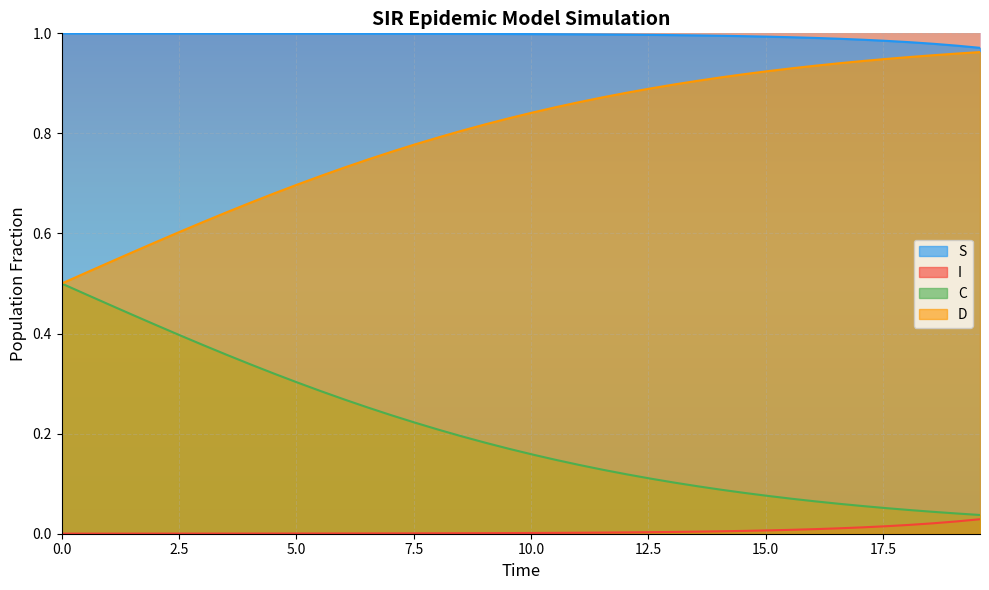

What are all the series names shown in the legend?

S, I, C, D